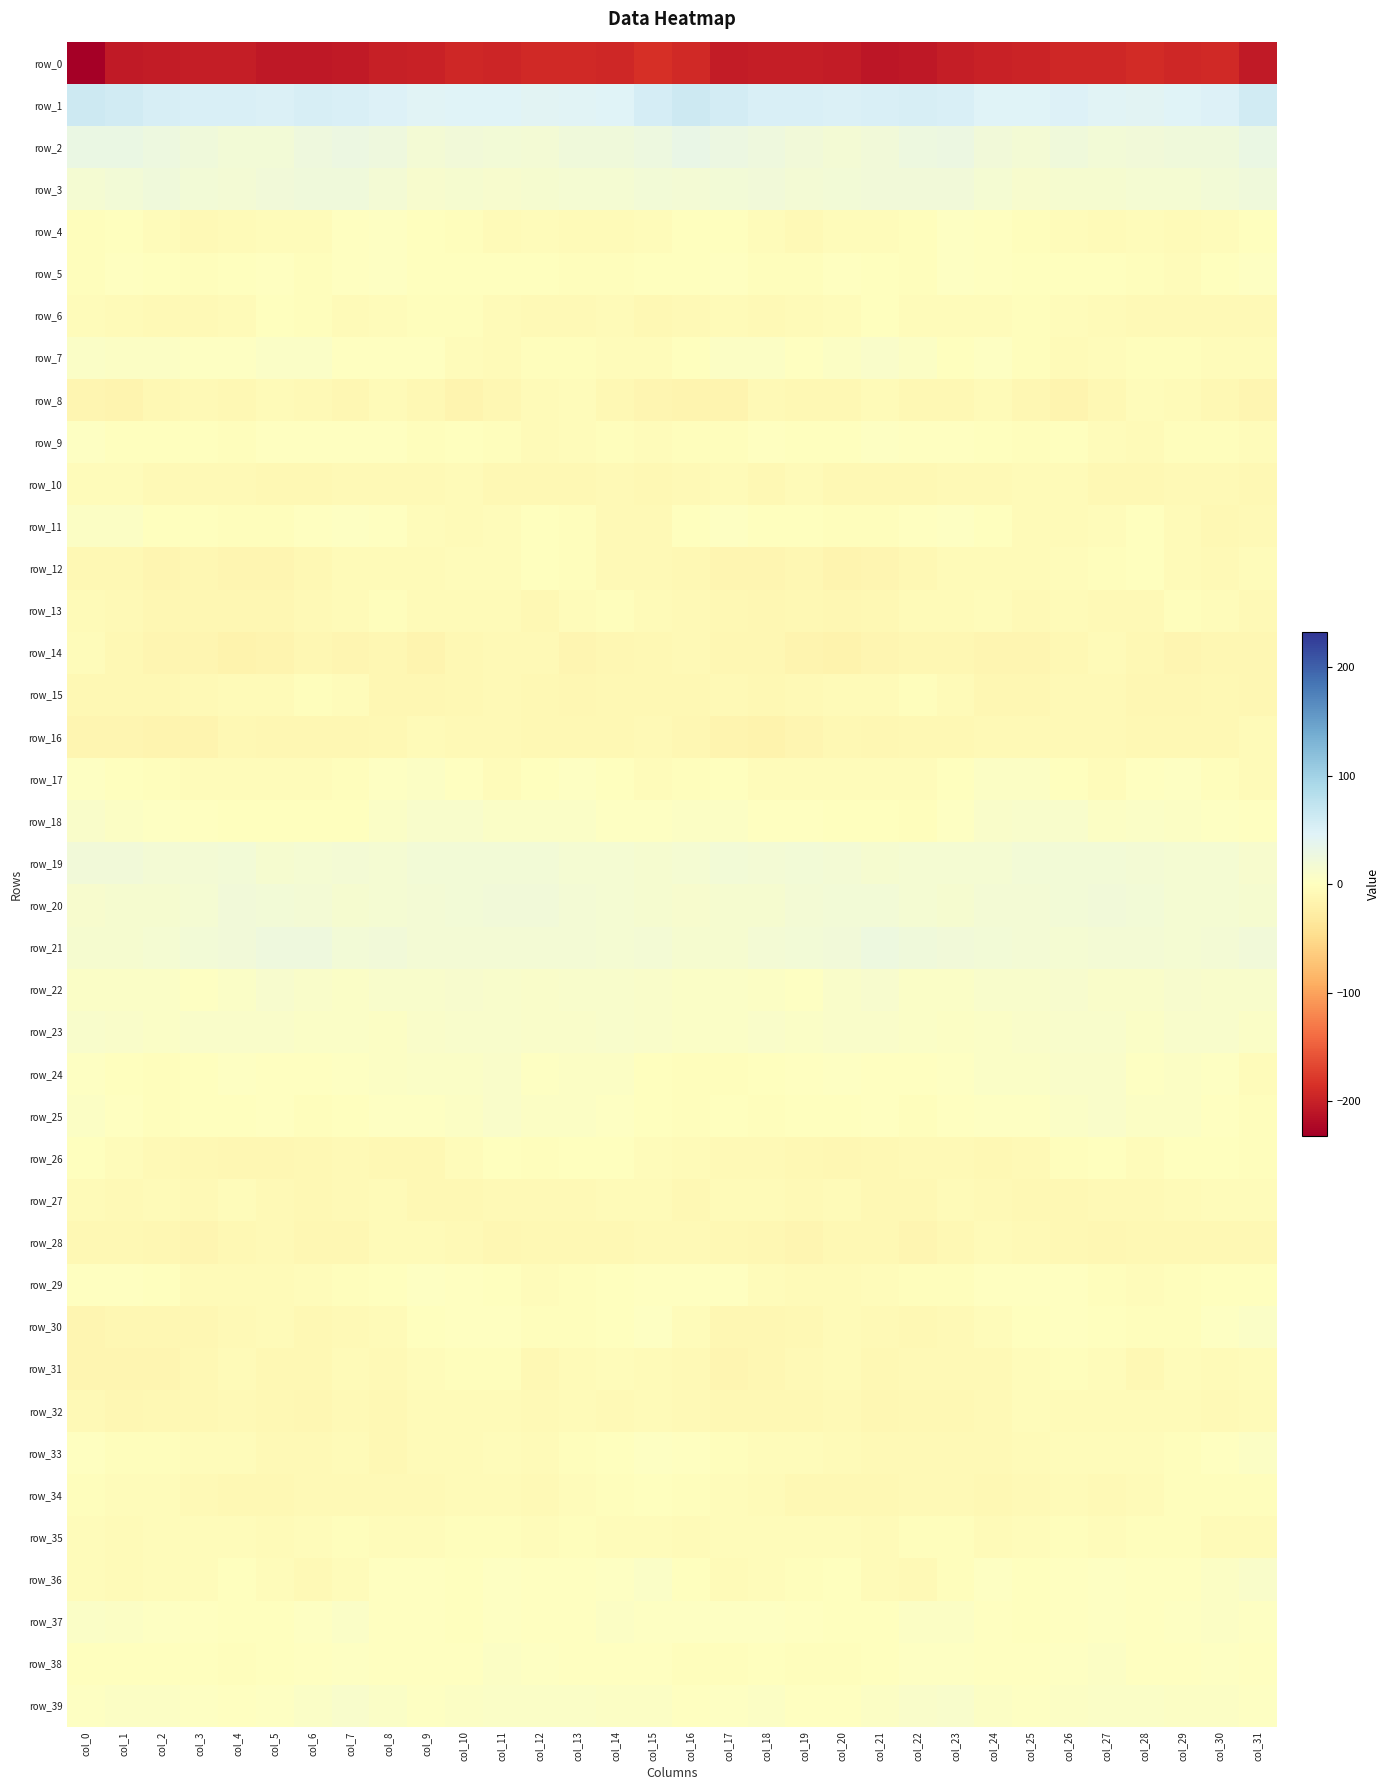

How many negative values does the row_9 series have?

23